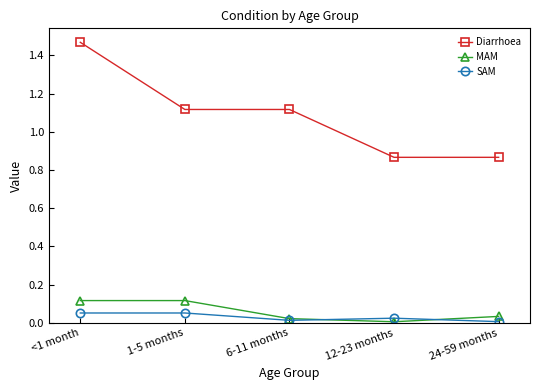

At which category is the sum across all series the highest?

<1 month